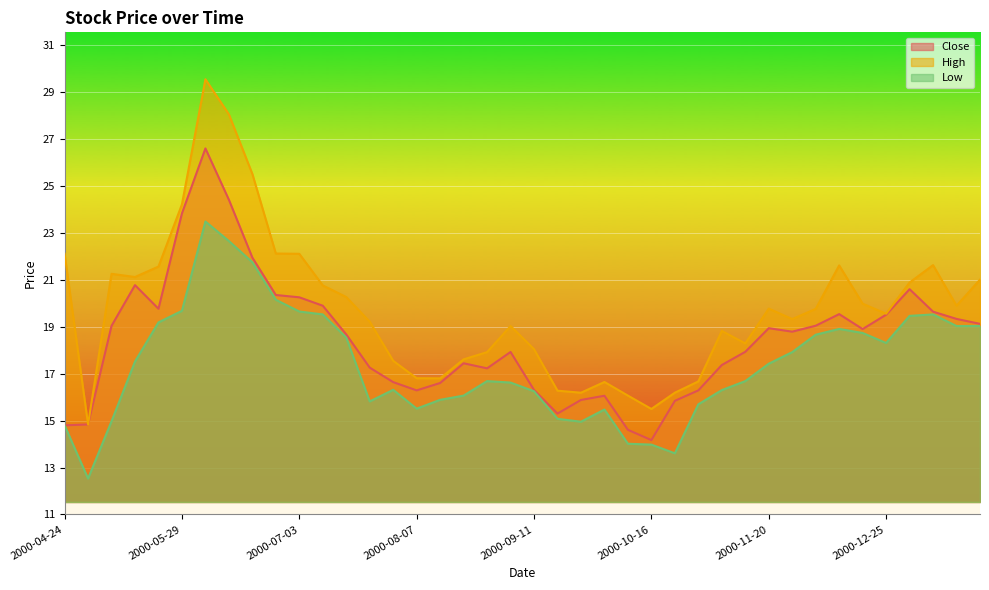

The High series shows 16.8 at 2000-08-14. True or false?

True